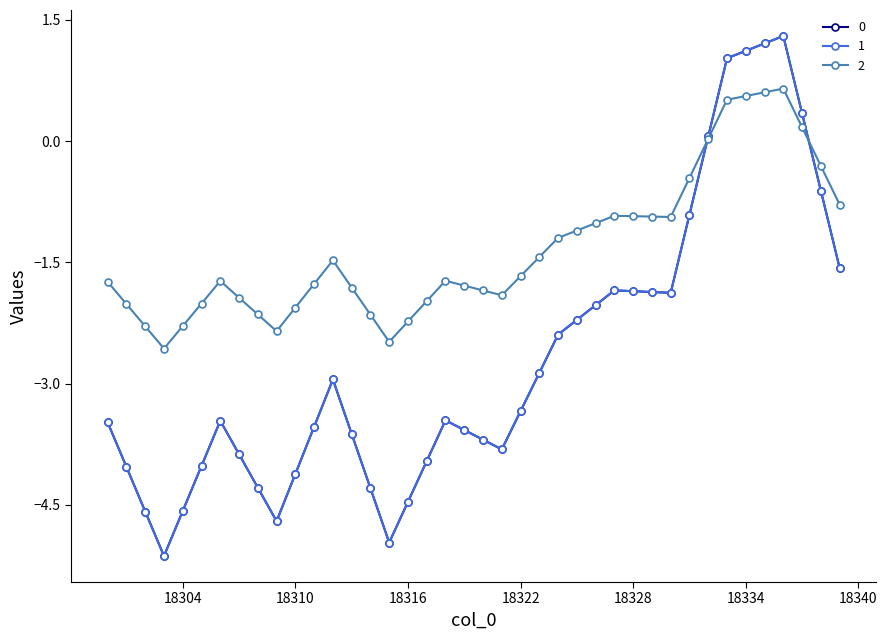

Where is 2 nearest to the value 0?

18332